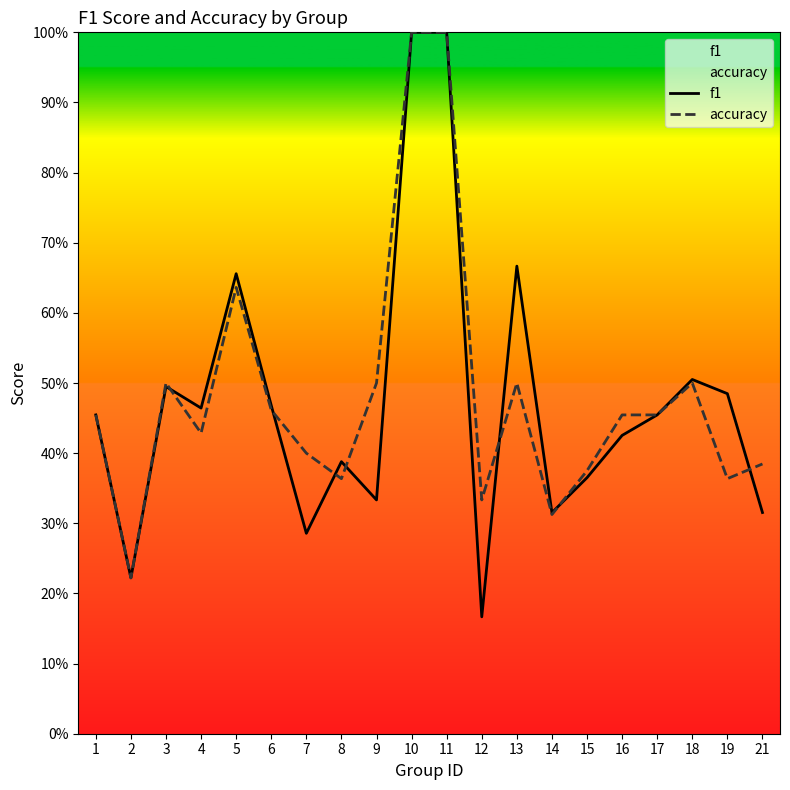

Read the accuracy value at 8.

0.4